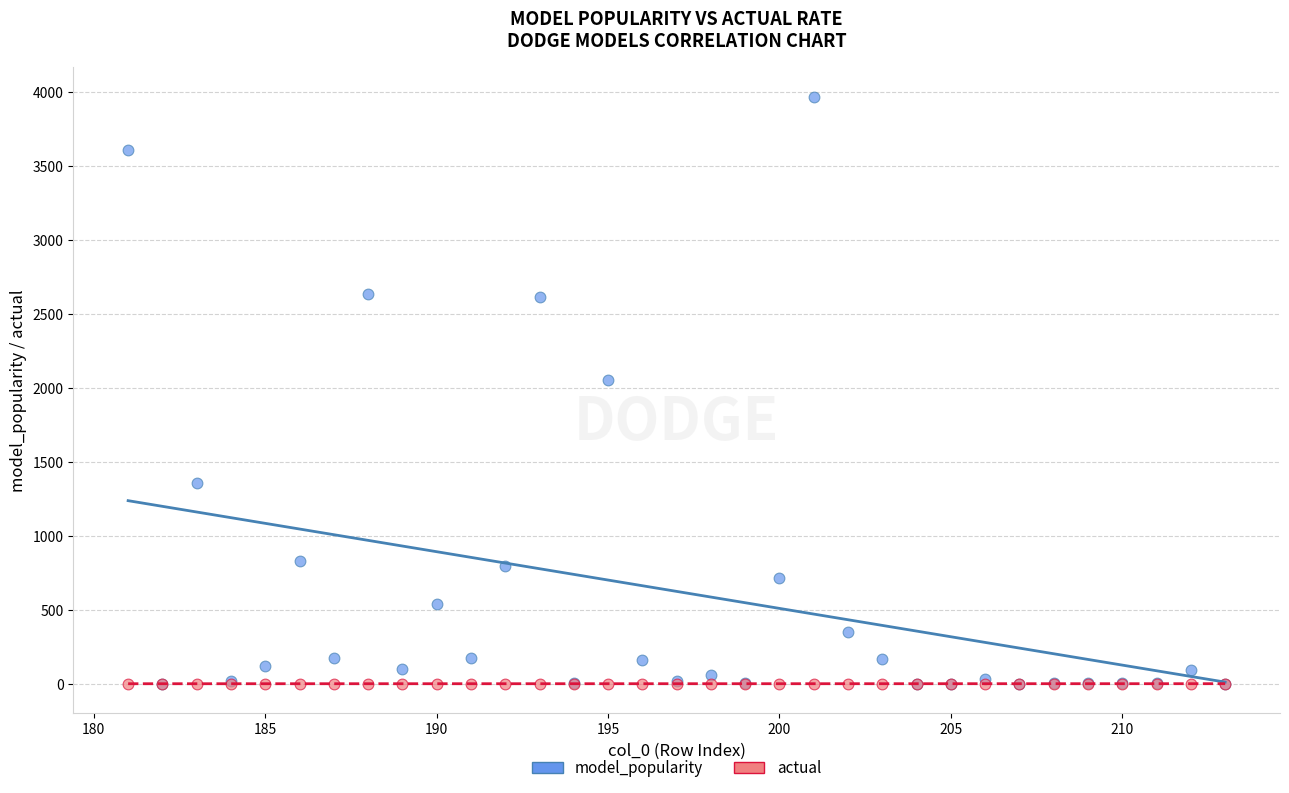

In the model_popularity series, what Y value is closest to 1984?

2053.0